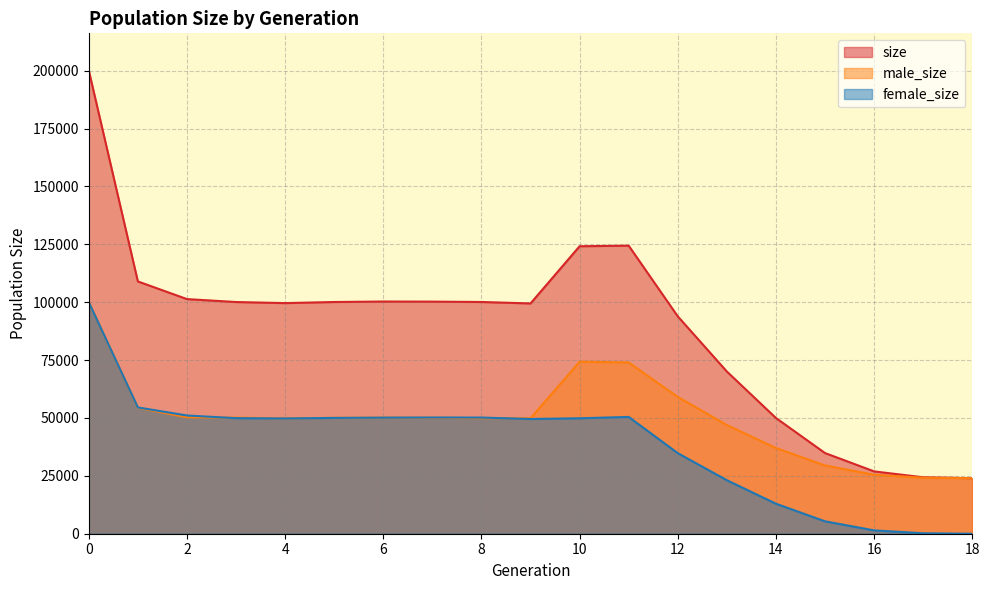

What is the difference between the second highest and second lowest values in the female_size series?

54367